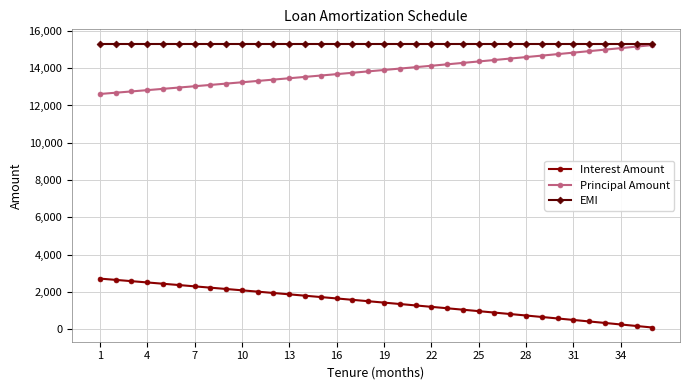

What is the value of the Principal Amount point at the 15th from the left?

13607.3